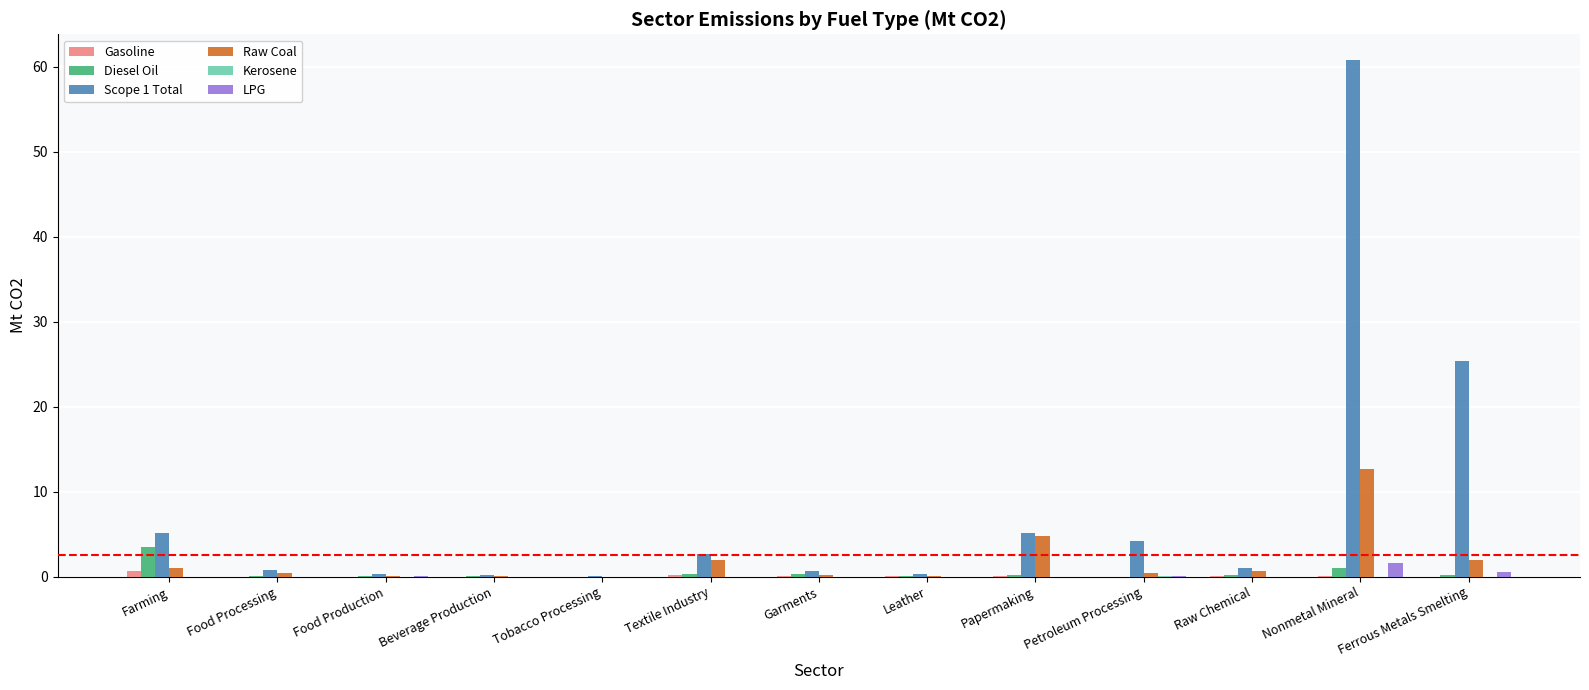

What is the sum of all Diesel Oil values?

6.1